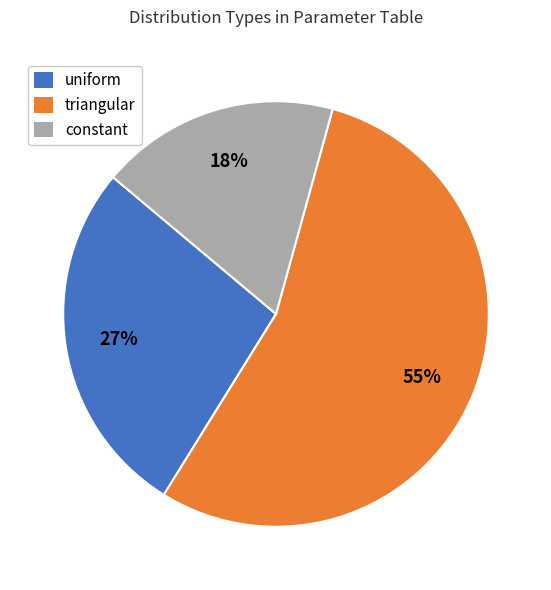

Is it true that uniform is 32% of the pie?

False